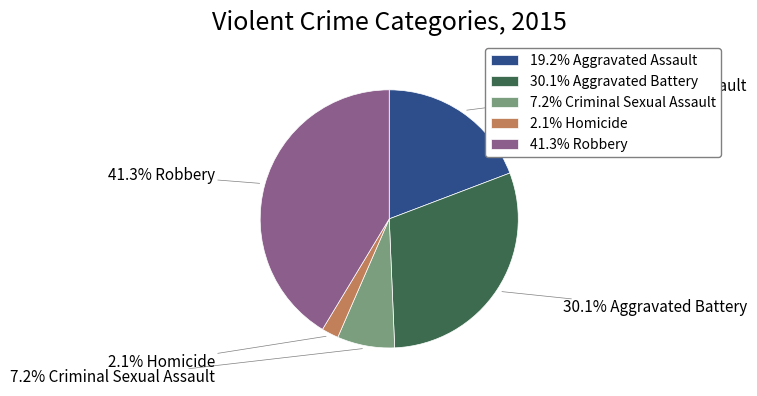

What is the ratio of the value at 41.3% Robbery to the value at 19.2% Aggravated Assault?

2.2